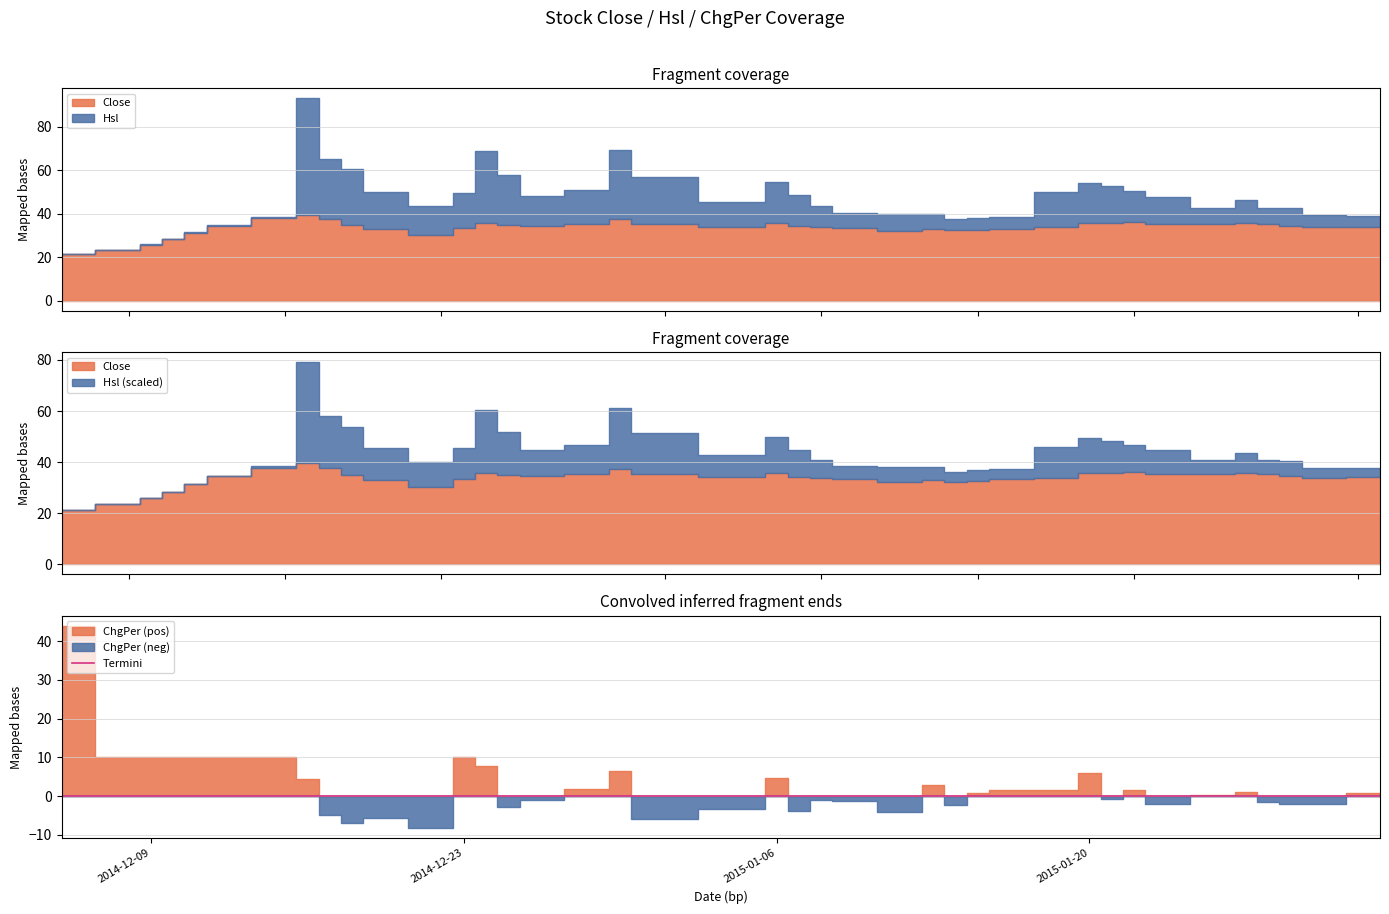

How many categories are shown in the chart?

40